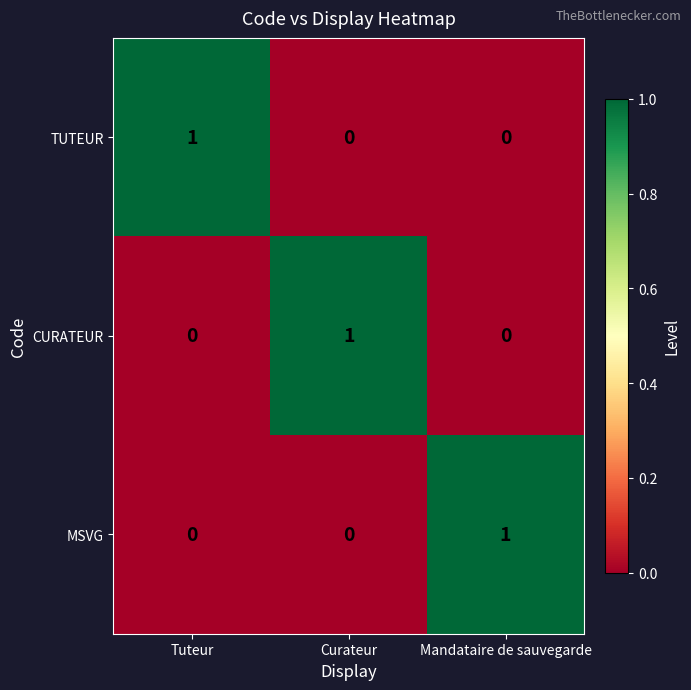

Is the value of MSVG at Tuteur greater than the value of TUTEUR at Tuteur?

No